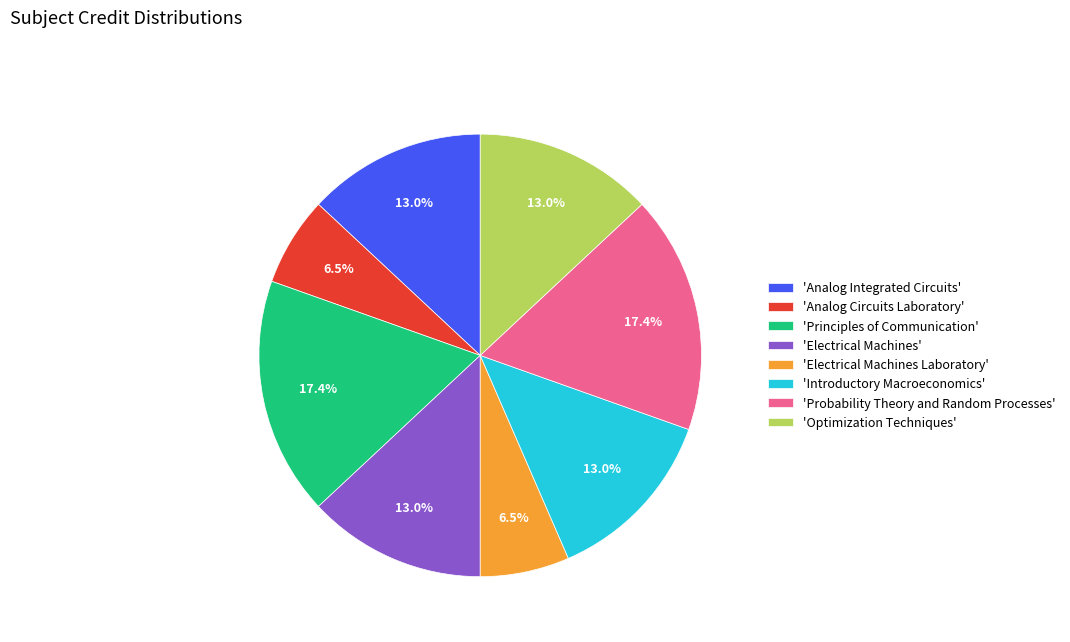

What percentage is NOT represented by 'Optimization Techniques'?

87.0%